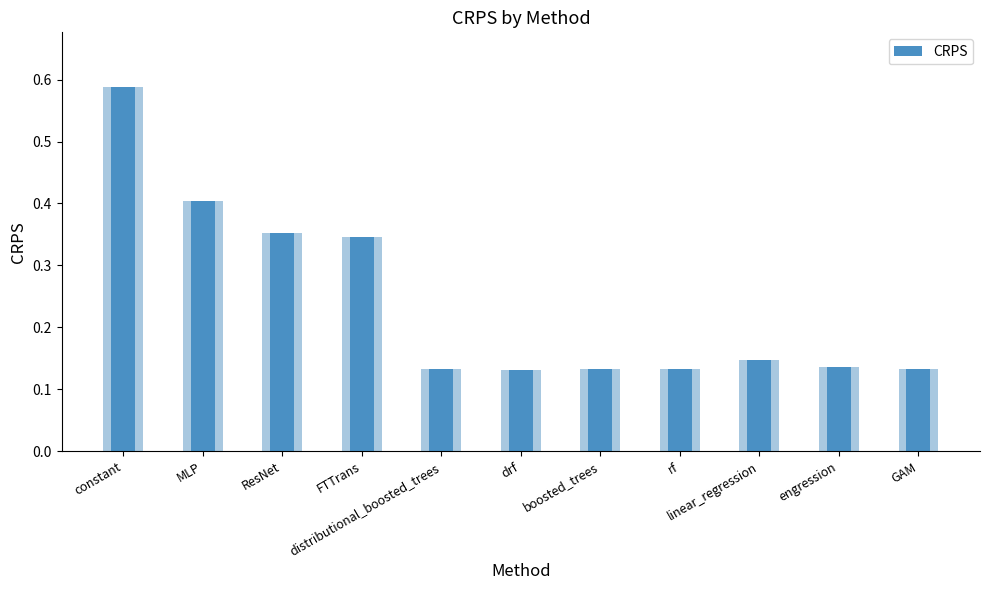

What is the sum of the values at MLP and ResNet?

0.8